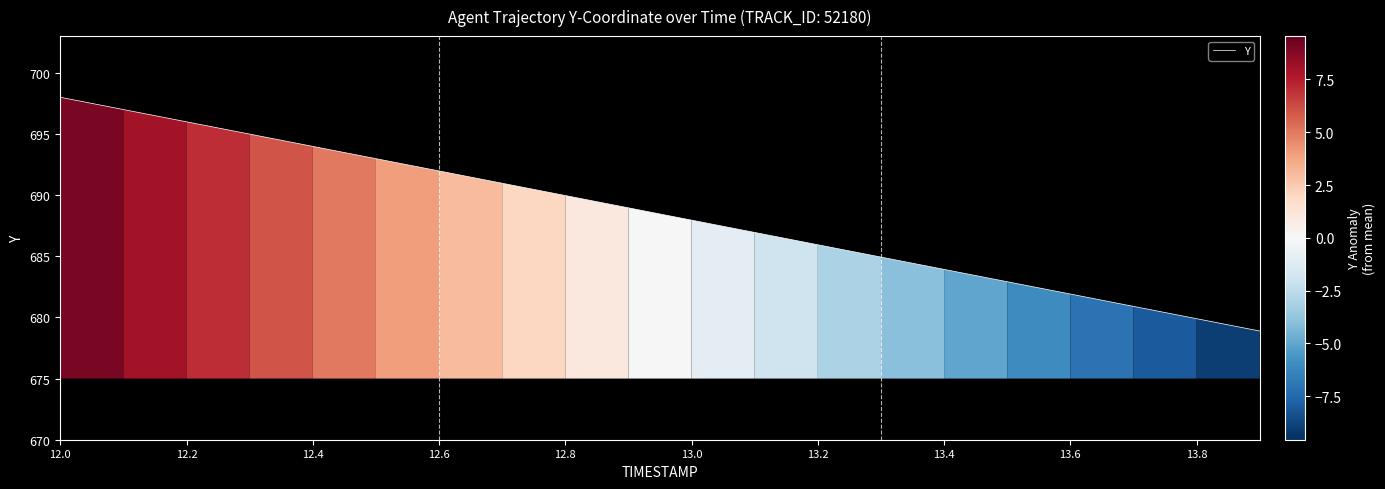

What is the difference between the maximum and second lowest values?

18.1